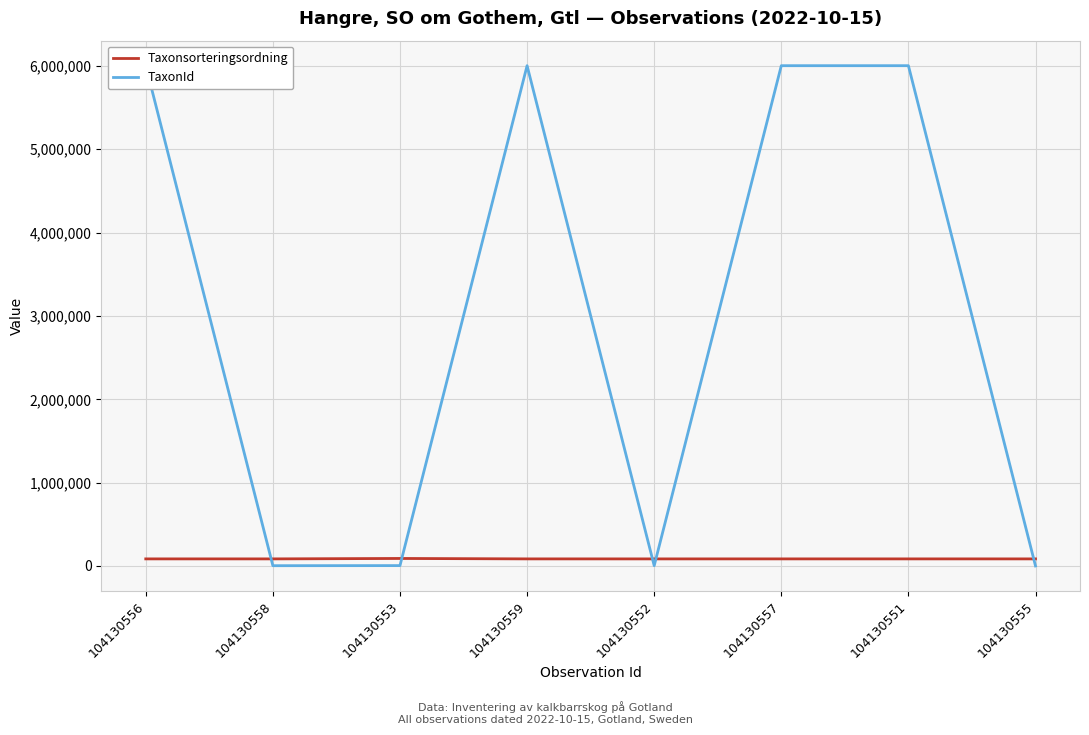

What is the average value of the Taxonsorteringsordning series?

85866